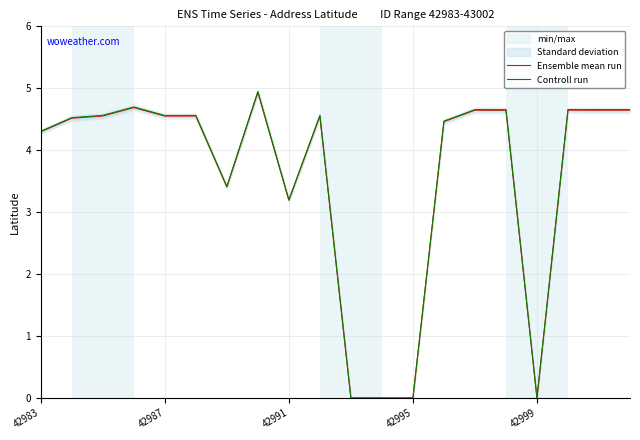

What is the approximate value of Ensemble mean run at 6?

3.4